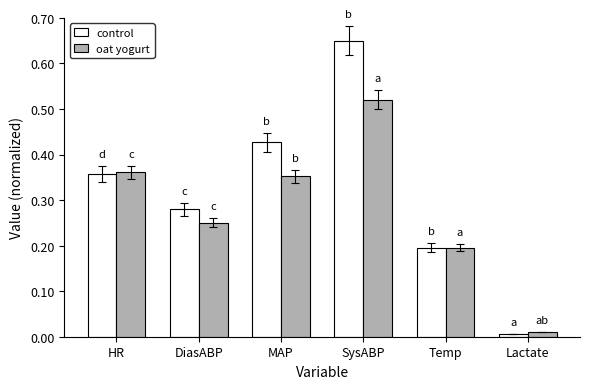

What is the difference between the maximum and minimum values in the control series?

0.6